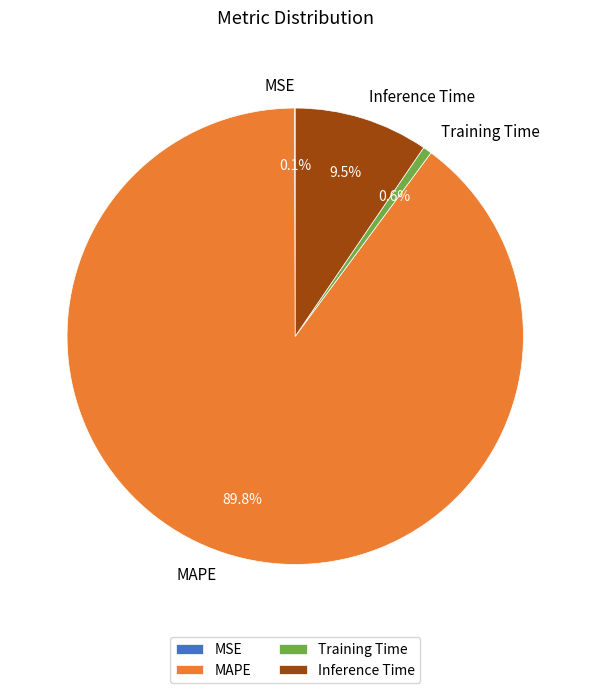

What percentage is NOT represented by Inference Time?

90.5%